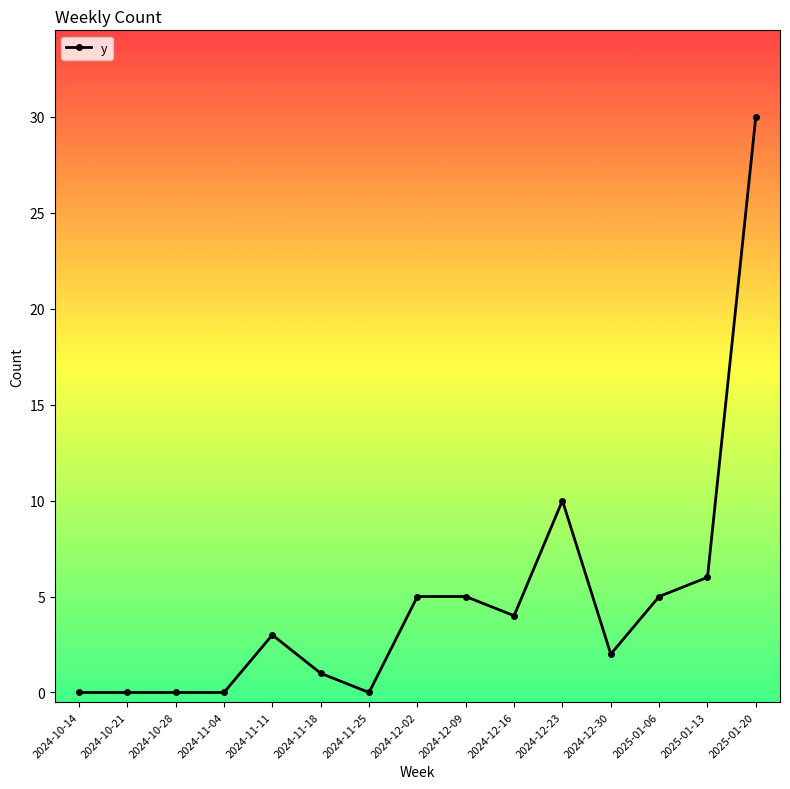

What is the greatest value displayed?

30